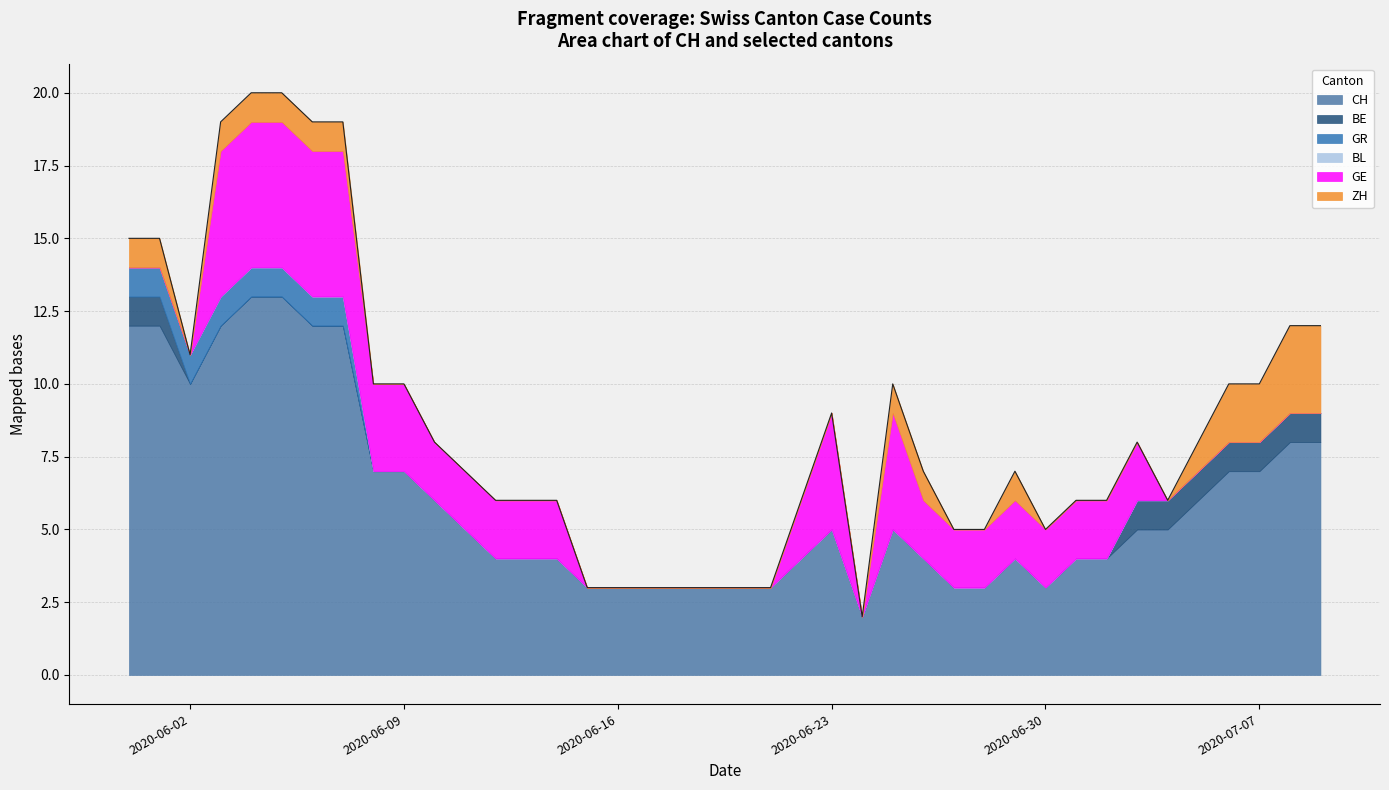

List the labels in order of BL value, largest first.

2020-05-31, 2020-06-01, 2020-06-02, 2020-06-03, 2020-06-04, 2020-06-05, 2020-06-06, 2020-06-07, 2020-06-08, 2020-06-09, 2020-06-10, 2020-06-11, 2020-06-12, 2020-06-13, 2020-06-14, 2020-06-15, 2020-06-16, 2020-06-17, 2020-06-18, 2020-06-19, 2020-06-20, 2020-06-21, 2020-06-22, 2020-06-23, 2020-06-24, 2020-06-25, 2020-06-26, 2020-06-27, 2020-06-28, 2020-06-29, 2020-06-30, 2020-07-01, 2020-07-02, 2020-07-03, 2020-07-04, 2020-07-05, 2020-07-06, 2020-07-07, 2020-07-08, 2020-07-09